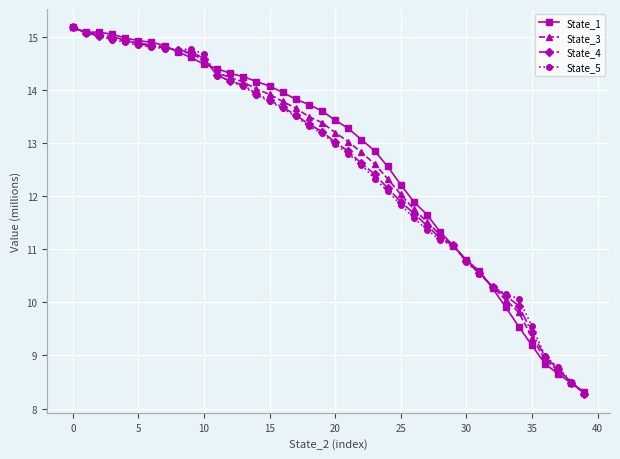

What is the value of the State_3 point at the 2nd from the left?

15.1